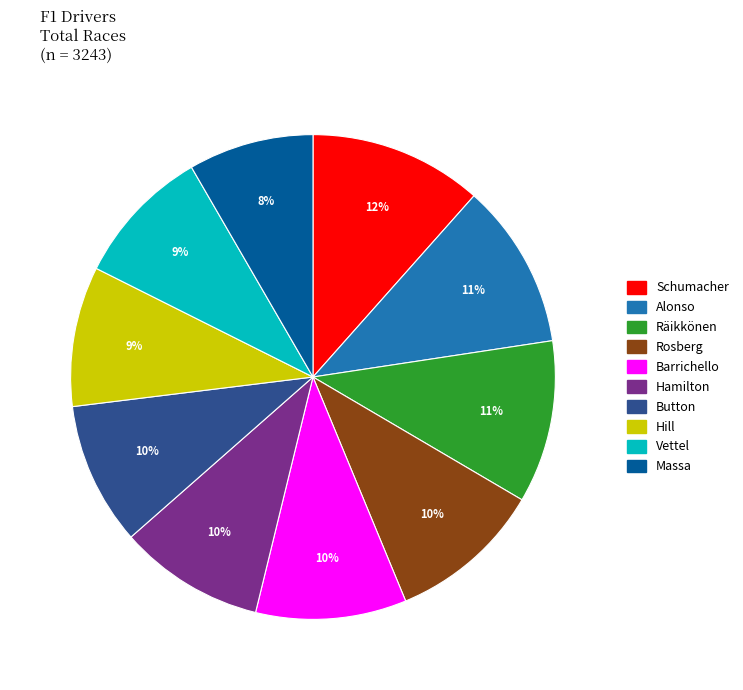

Combined, do Vettel and Hill account for over 50%?

No